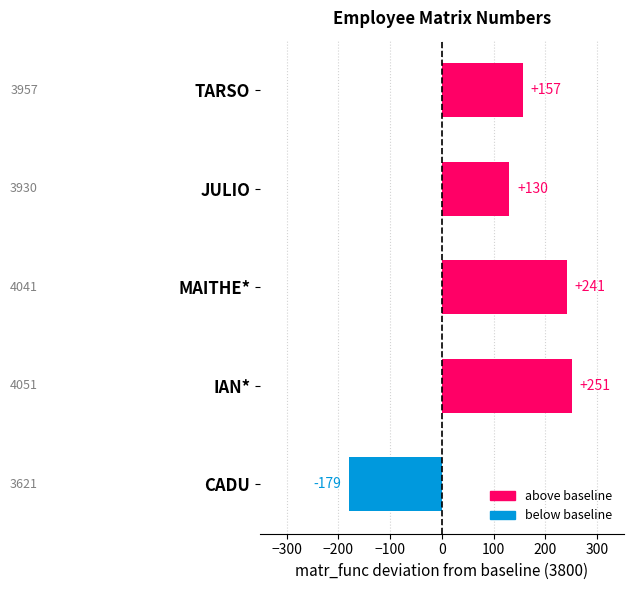

At which category does the chart reach its minimum across all series?

CADU